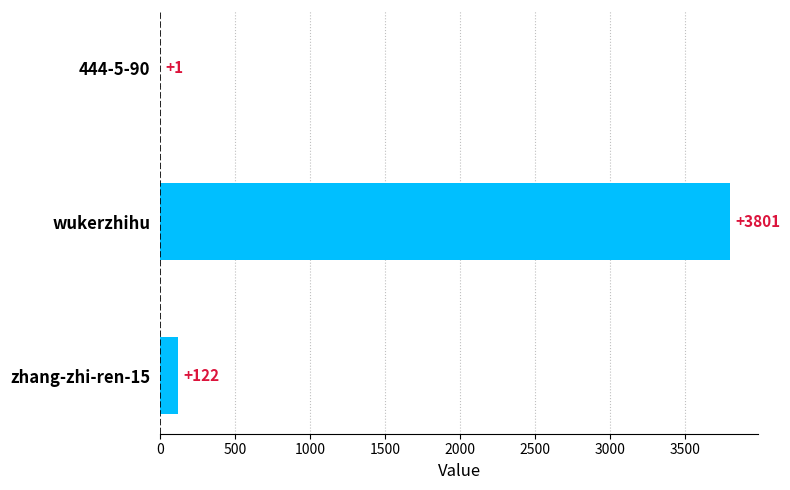

Where is the data nearest to the value 1901?

zhang-zhi-ren-15